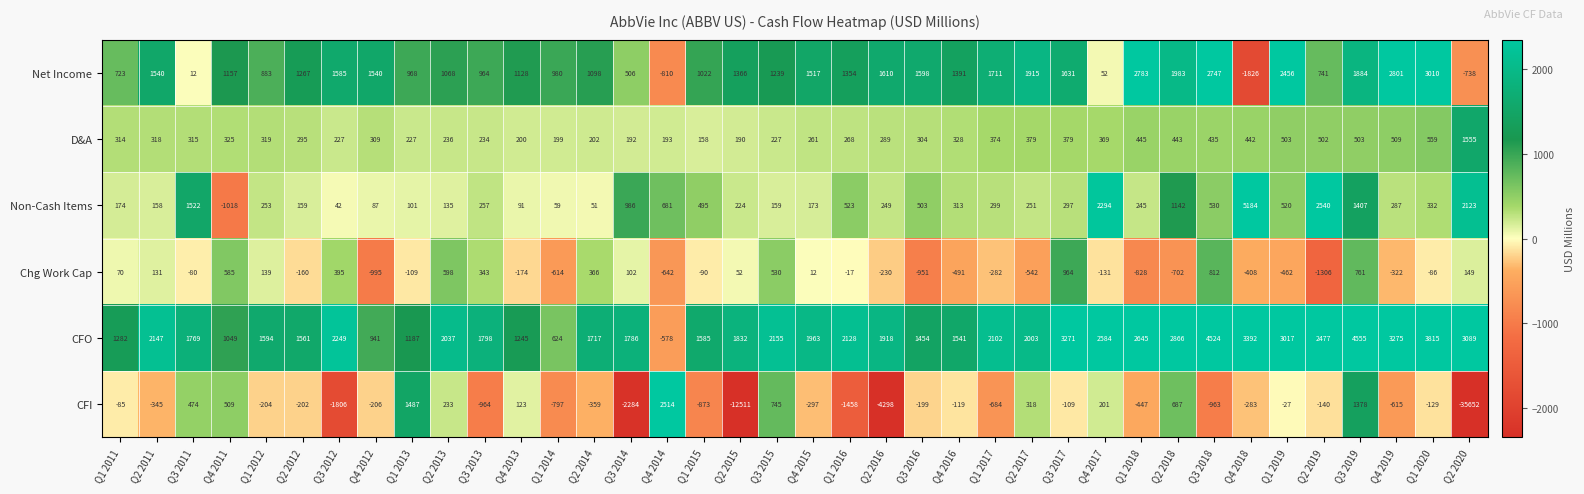

What is the minimum value shown in the chart?

-35652